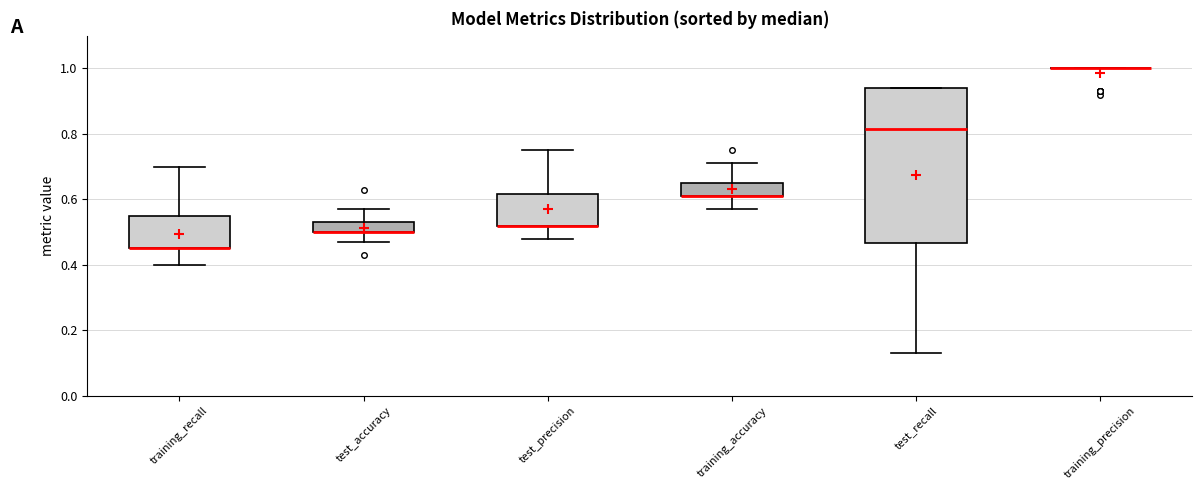

Which box is the tallest, from its lower edge to its upper edge?

test_recall